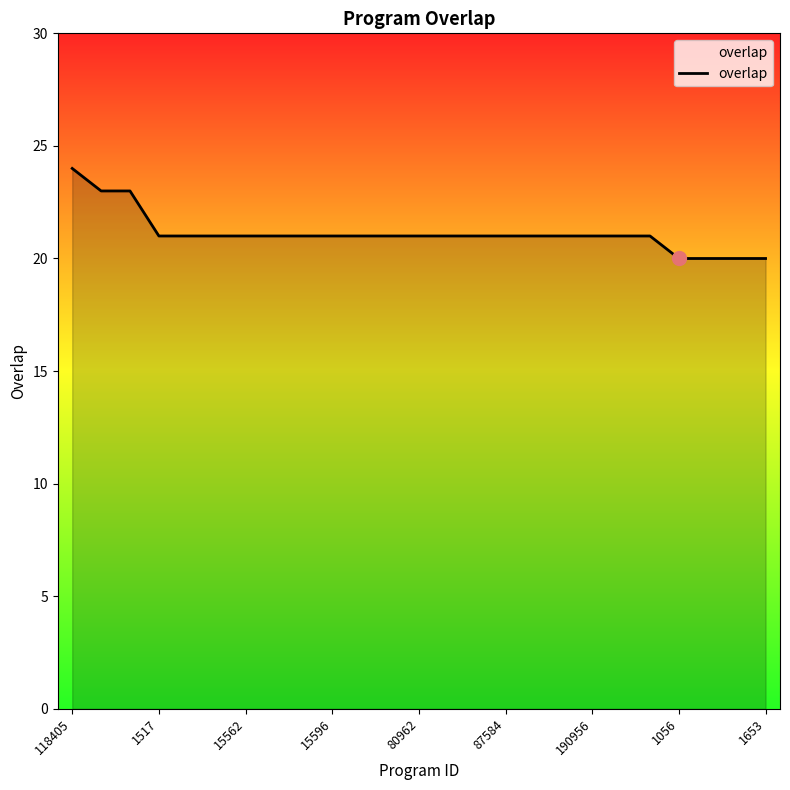

What is the difference between the maximum and minimum values?

4